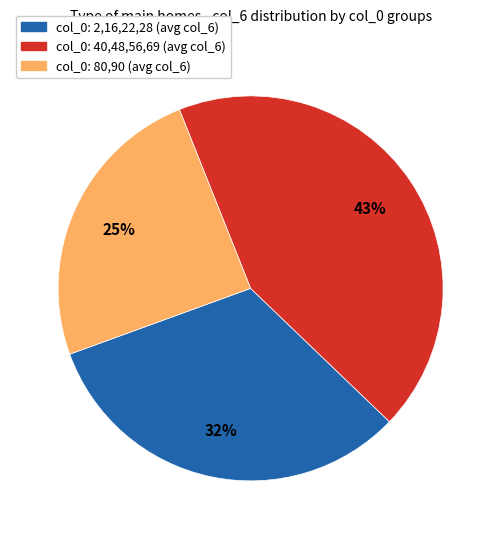

Is there a majority slice in this chart?

No